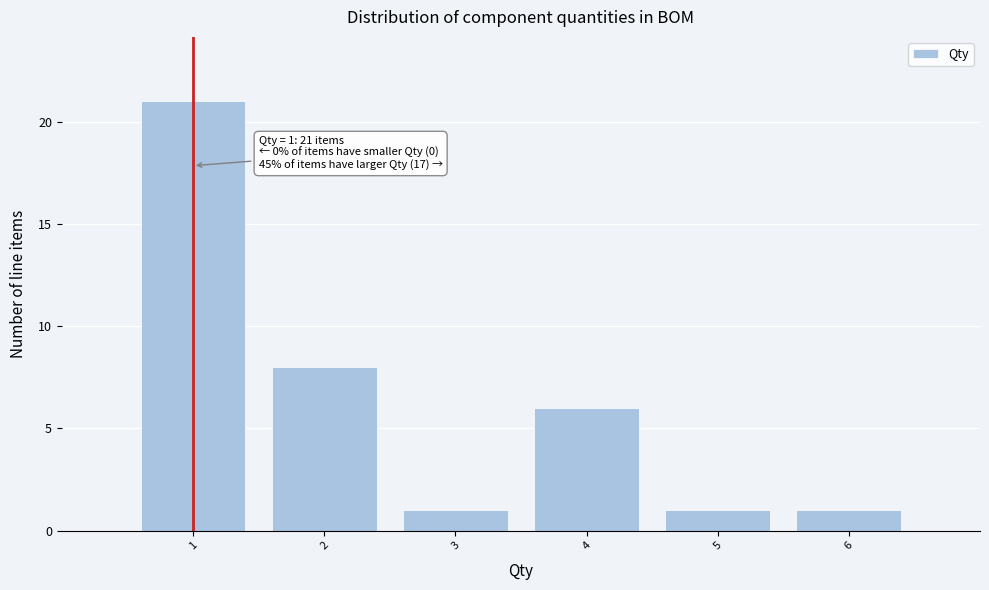

Which range on the x-axis has the tallest bar?

0.5 to 1.5